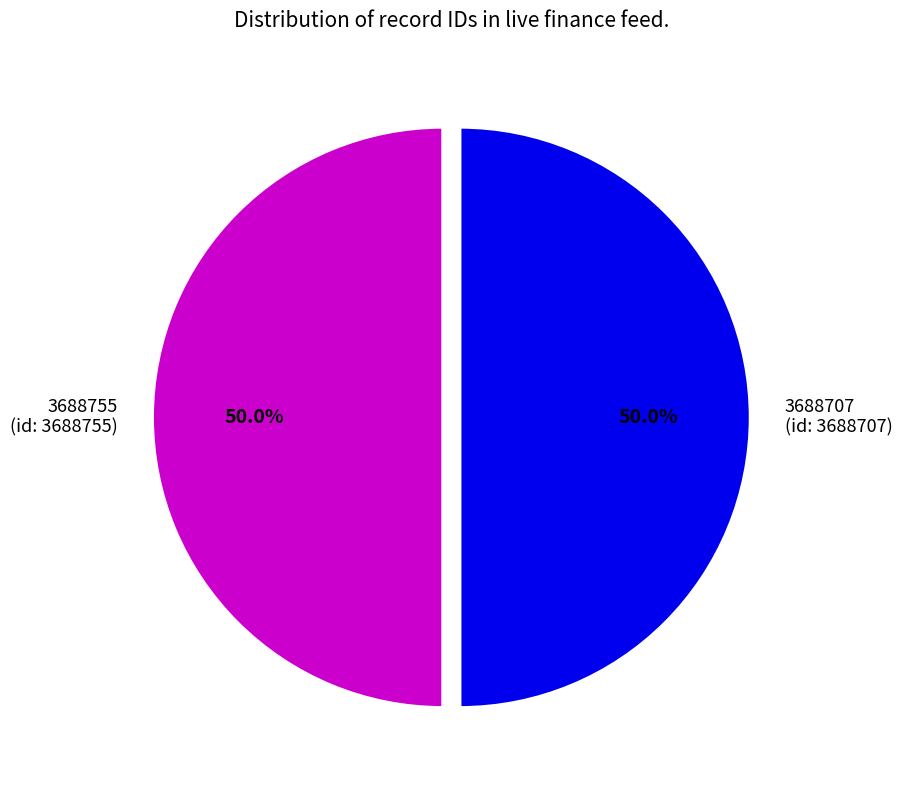

What percentage is NOT represented by 3688707 (id: 3688707)?

50.0%